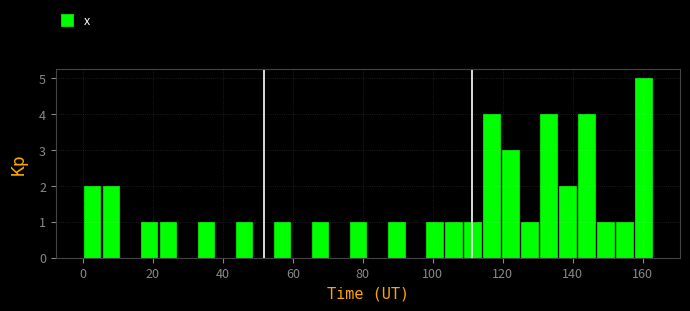

Around what value on the x-axis is the tallest bar? Give the approximate position of its centre, as read against the axis.

160